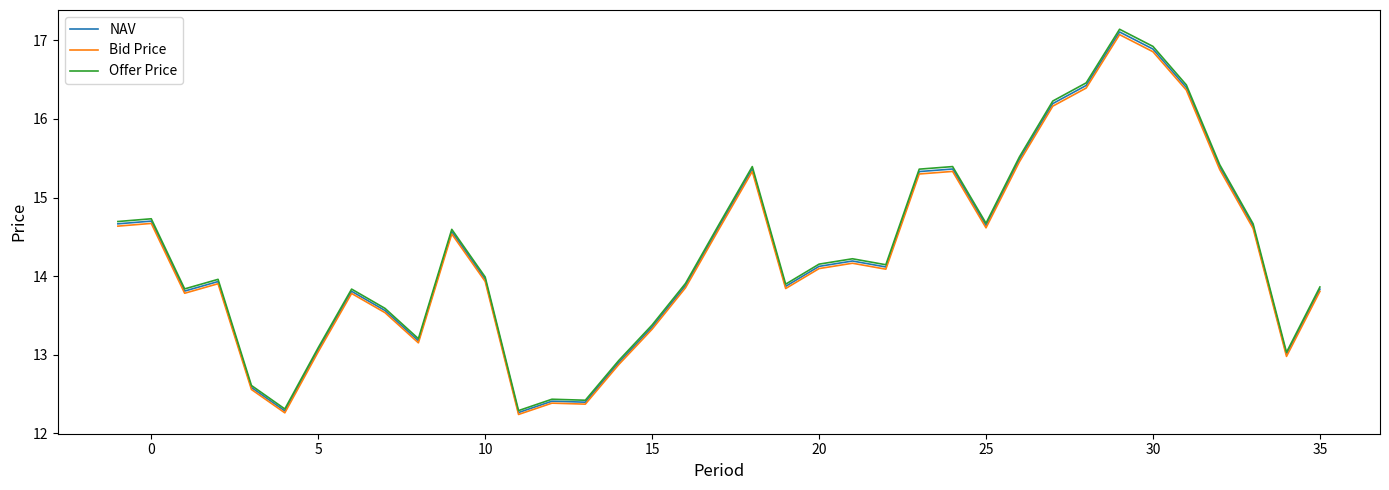

What is the minimum value for Bid Price?

12.2